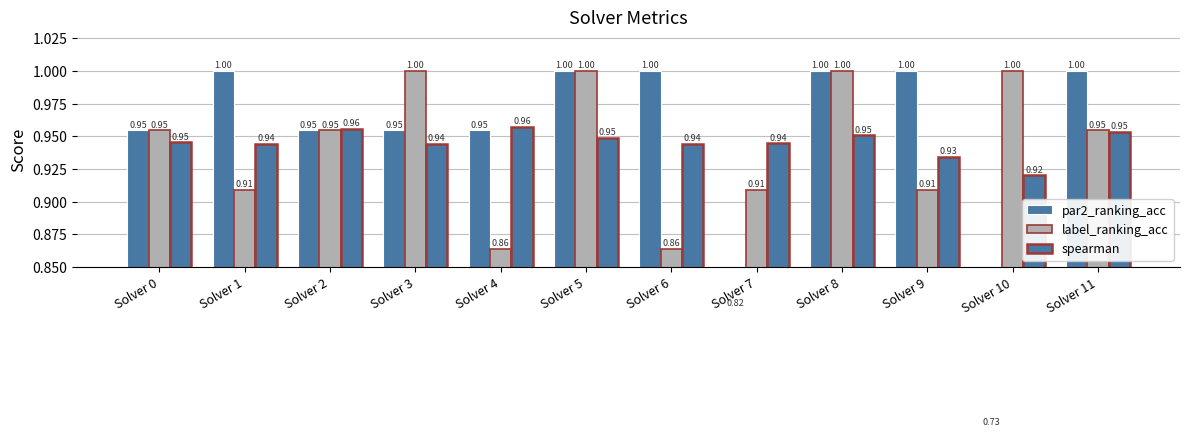

List the series in order of their peak value, highest first.

par2_ranking_acc, label_ranking_acc, spearman